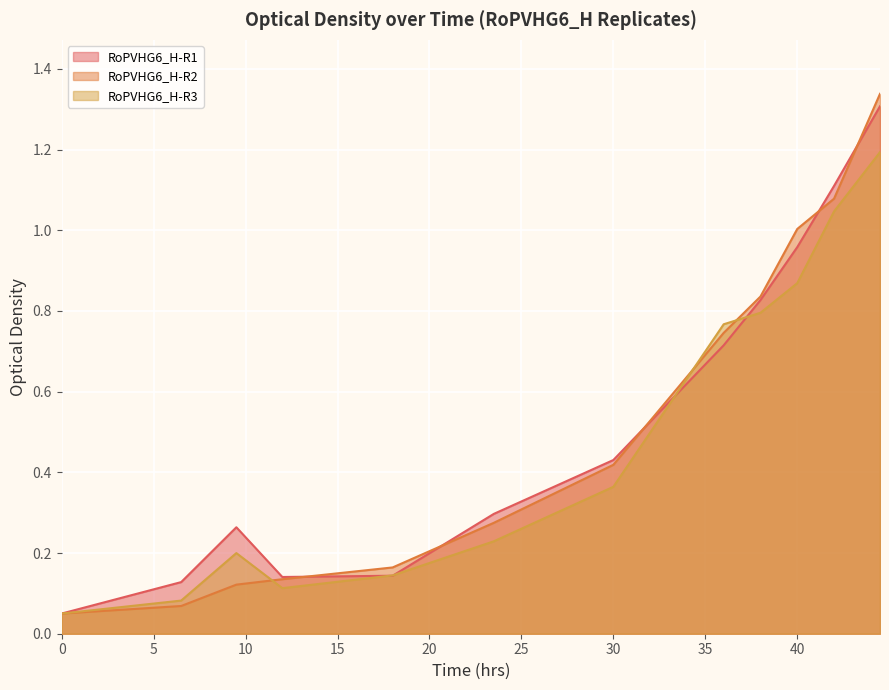

How many interior local peaks does the RoPVHG6_H-R3 series have?

1